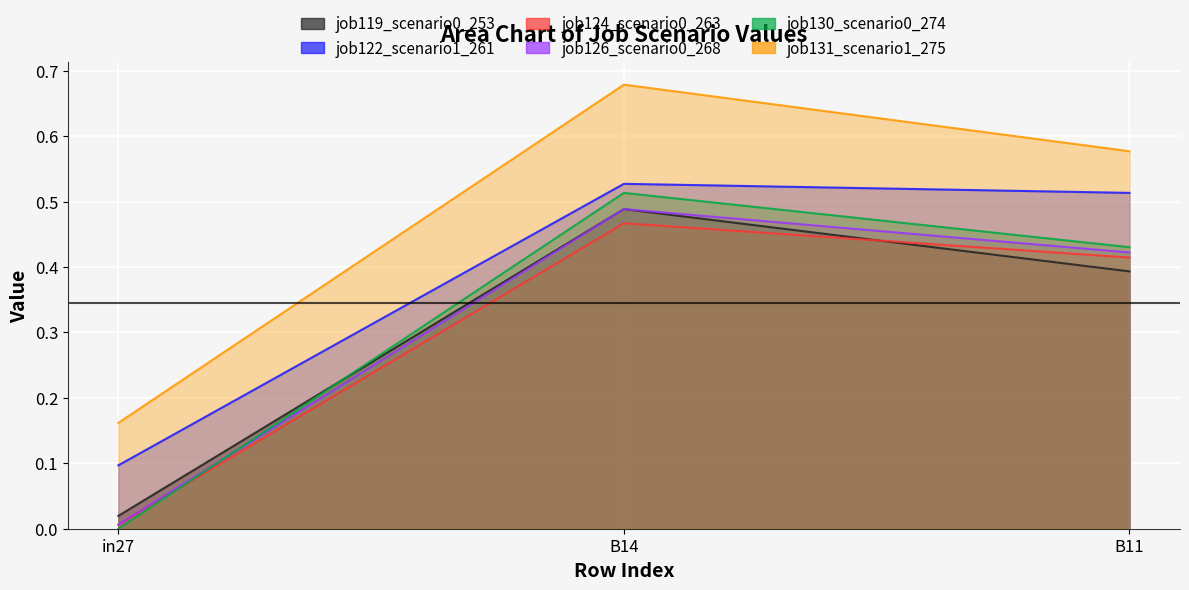

Which series has the widest spread of values?

job131_scenario1_275